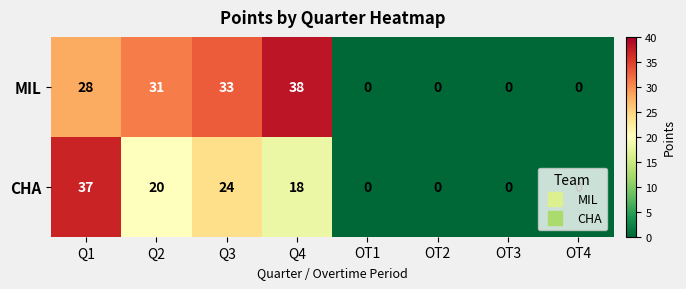

Rank the series by their average value, from lowest to highest.

CHA, MIL